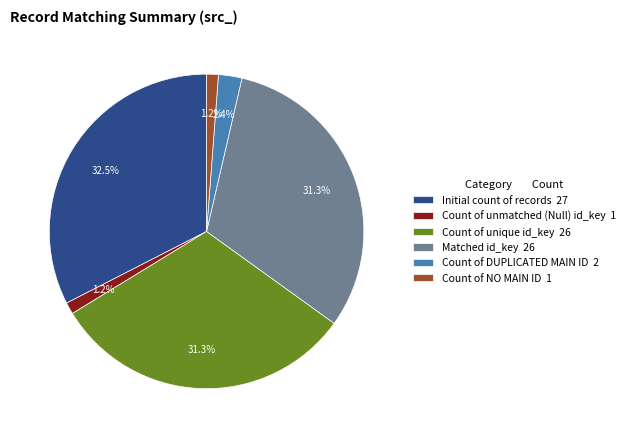

Which has a higher value, Count of unmatched (Null) id_key 1 or Count of DUPLICATED MAIN ID 2?

Count of DUPLICATED MAIN ID 2